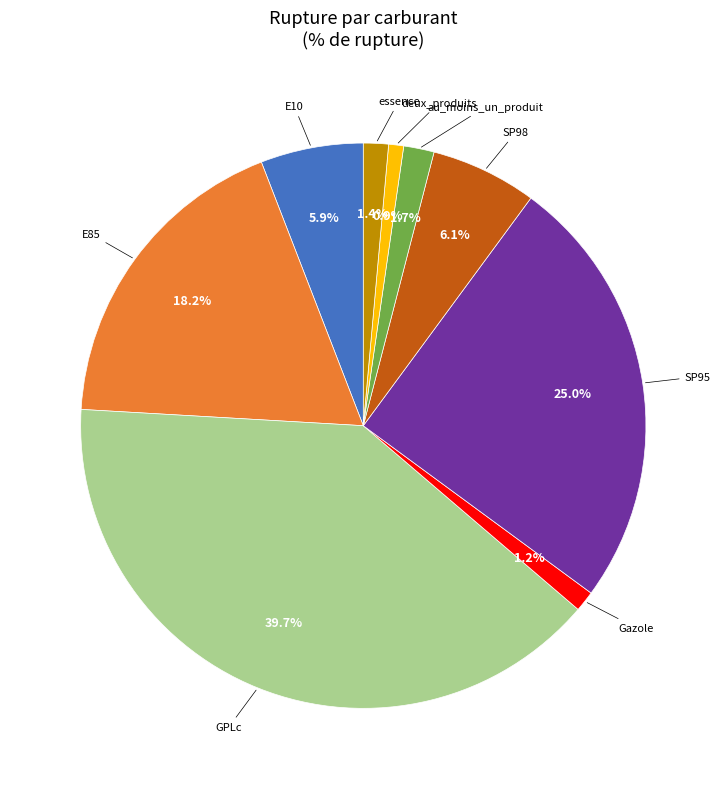

How many segments does this pie chart have?

9